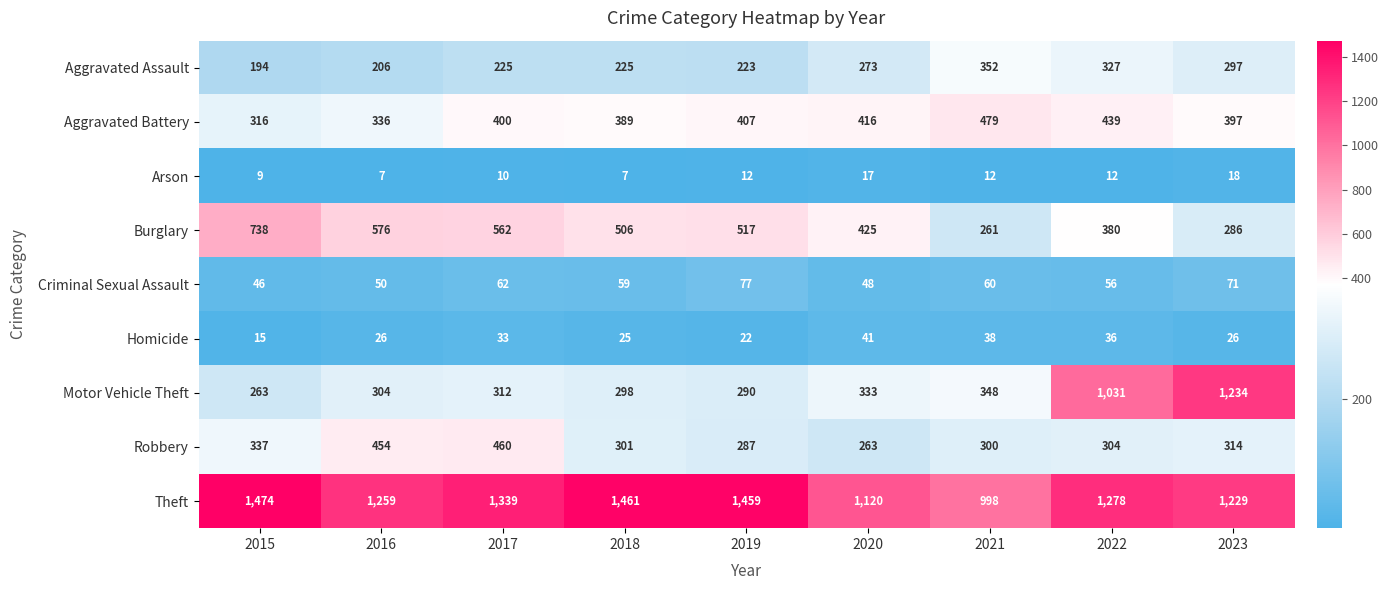

What is the maximum value shown in the chart?

1474